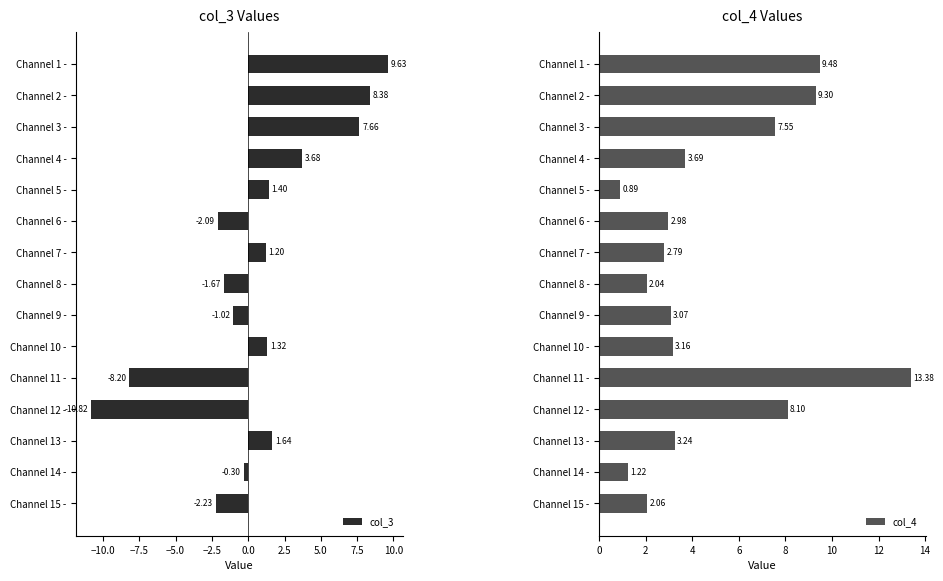

Rank the series by their average value, from highest to lowest.

col_4, col_3